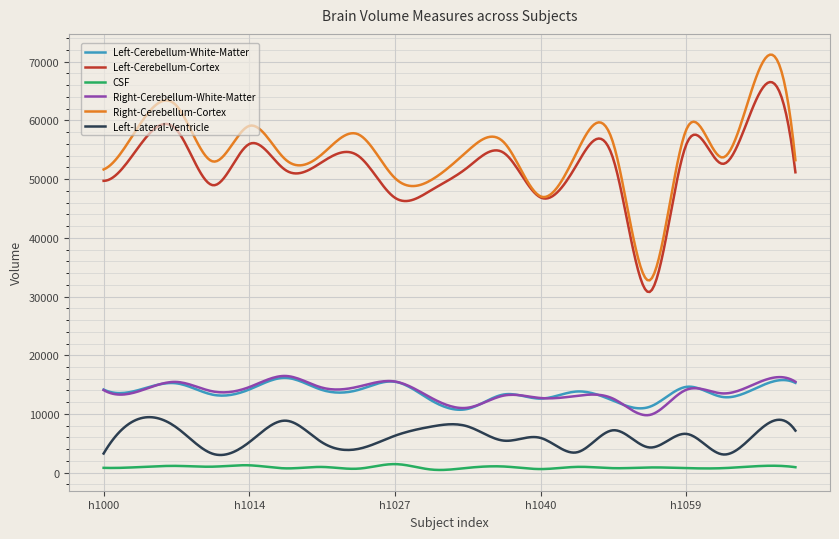

What is the lowest value of the Right-Cerebellum-Cortex series?

32759.3